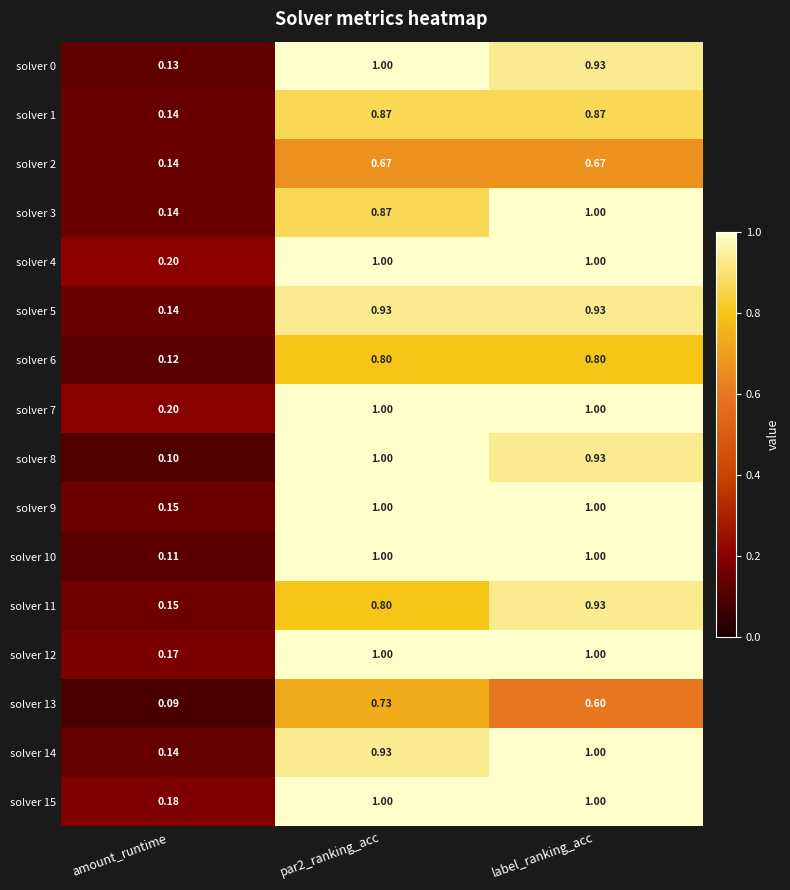

Where is solver 3 nearest to the value 0?

amount_runtime